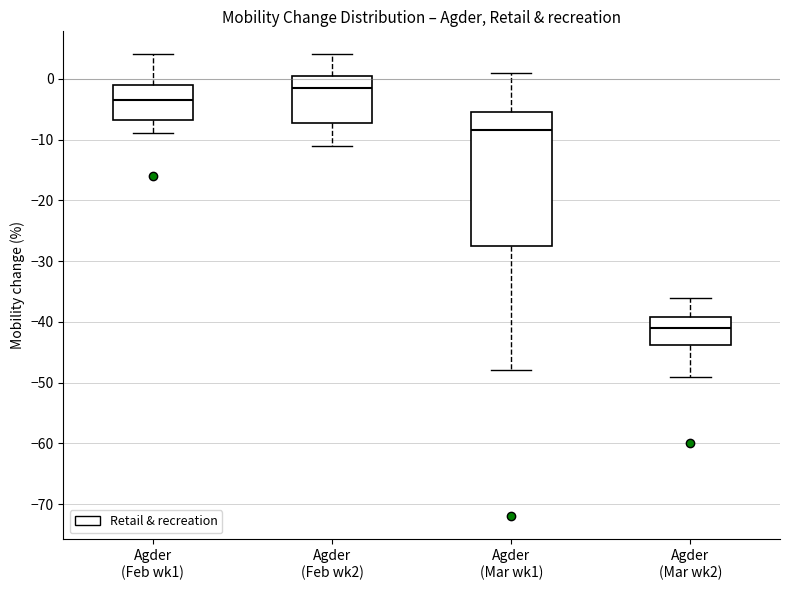

Where does the lower whisker of the box for Agder (Mar wk1) end on the y-axis? The values are not printed on the chart, so give them approximately, as read against the axis.

-48